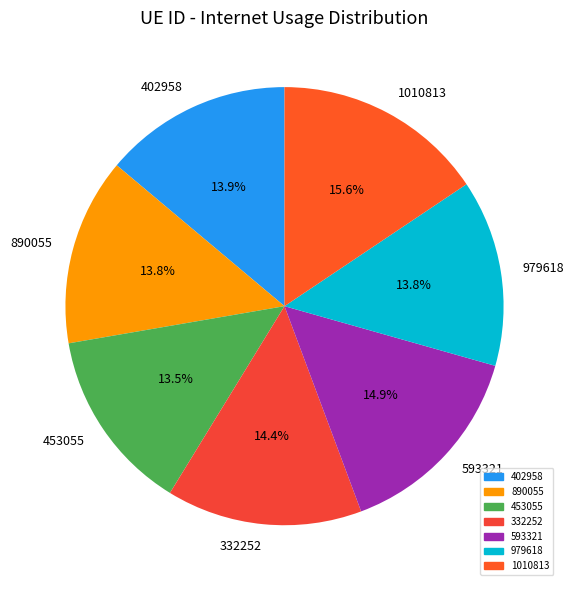

Is 979618 the majority of the pie?

No